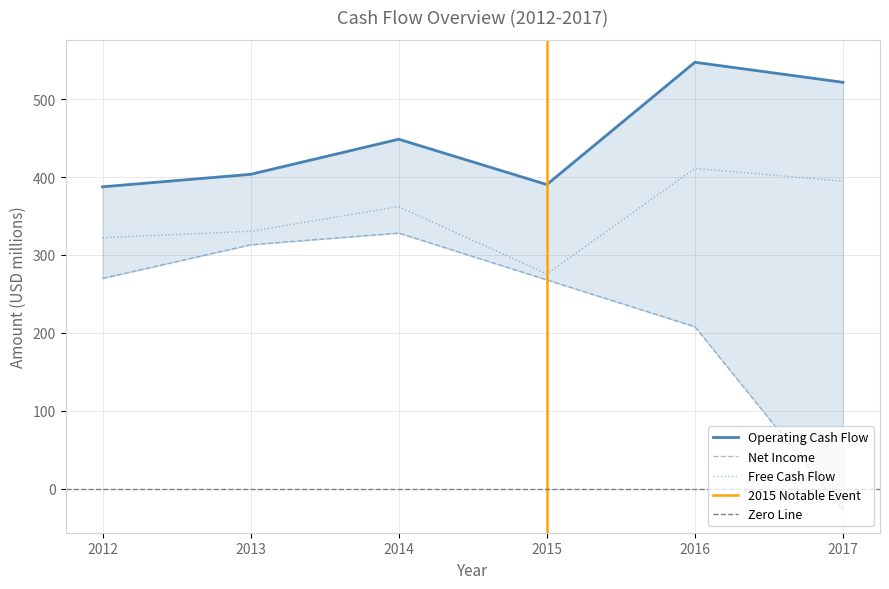

Where is the first local maximum for Operating Cash Flow?

2014